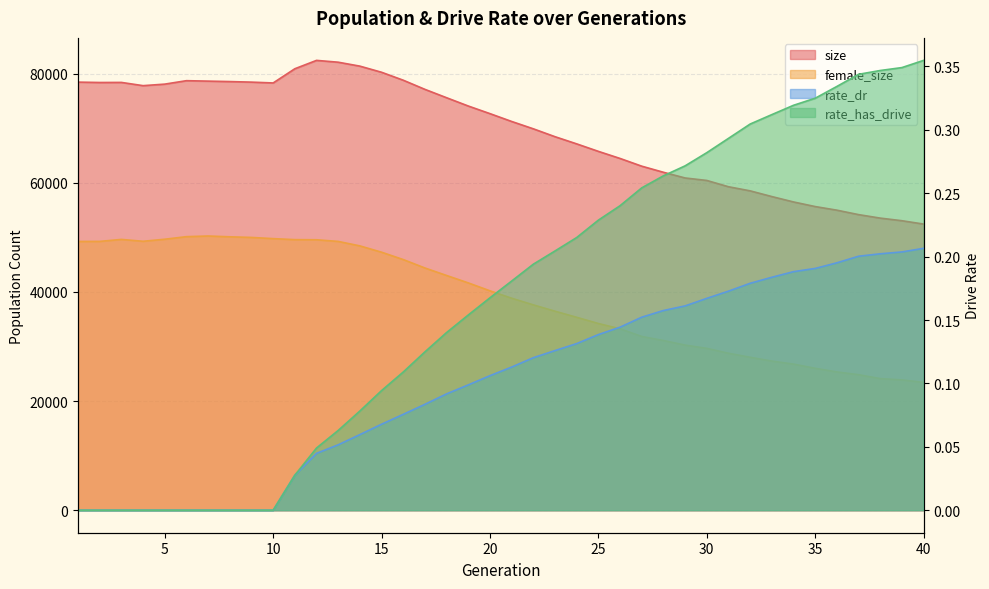

At 38, list the series in order from largest to smallest.

size, female_size, rate_has_drive, rate_dr